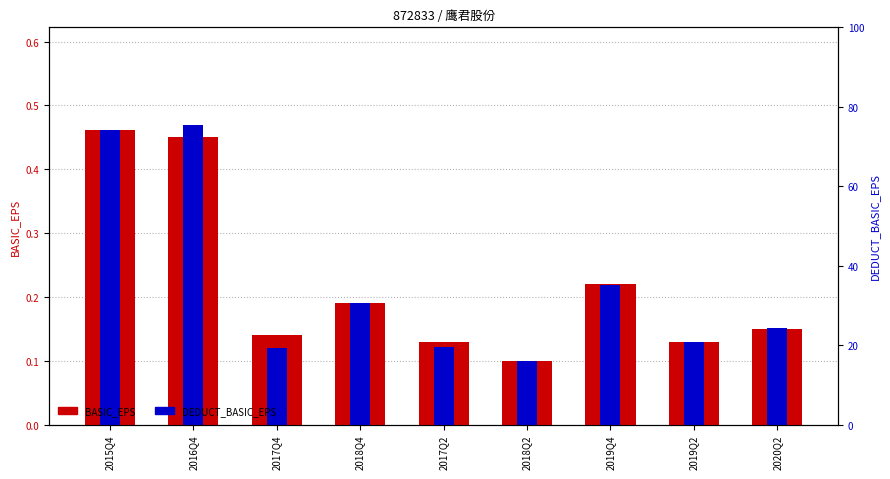

At which category is the sum across all series the highest?

2015Q4